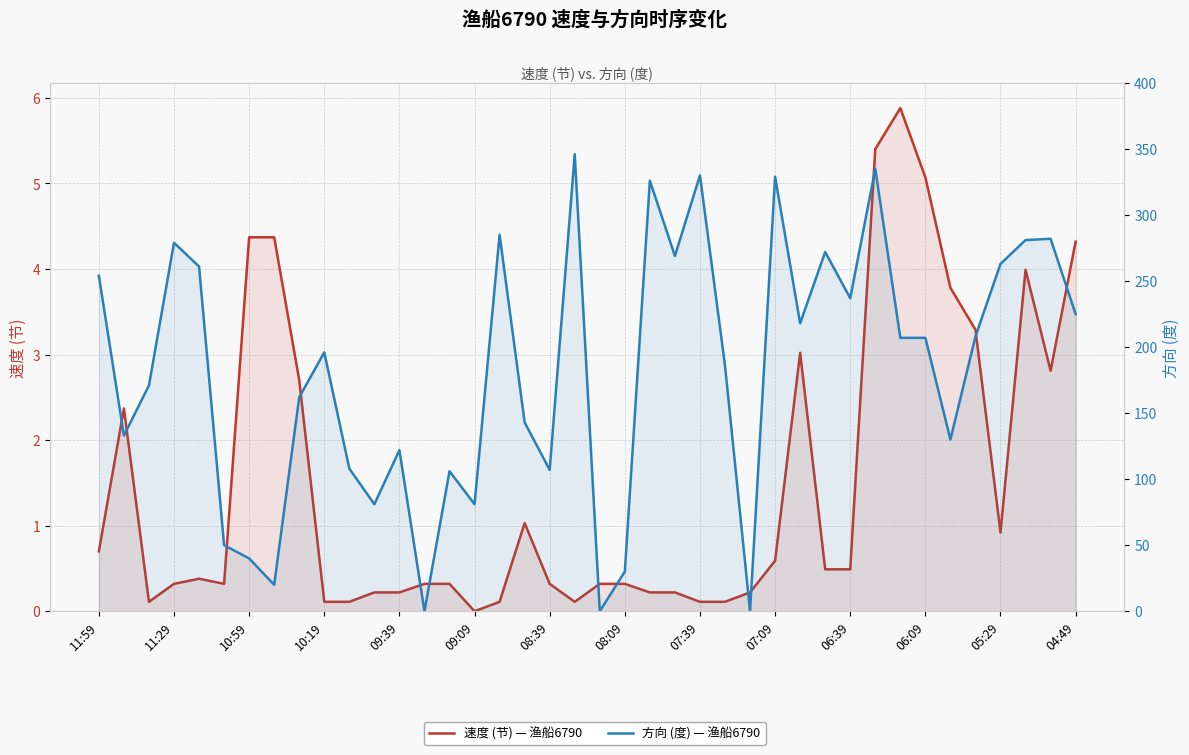

Reading right to left, extract all data points from this chart.

速度 (节) — 渔船6790: 4.3	2.8	4.0	0.9	3.3	3.8	5.1	5.9	5.4	0.5	0.5	3.0	0.6	0.2	0.1	0.1	0.2	0.2	0.3	0.3	0.1	0.3	1.0	0.1	0.0	0.3	0.3	0.2	0.2	0.1	0.1	2.7	4.4	4.4	0.3	0.4	0.3	0.1	2.4	0.7
方向 (度) — 渔船6790: 225.0	282.0	281.0	263.0	208.0	130.0	207.0	207.0	335.0	237.0	272.0	218.0	329.0	0.0	186.0	330.0	269.0	326.0	30.0	0.0	346.0	107.0	143.0	285.0	81.0	106.0	0.0	122.0	81.0	108.0	196.0	162.0	20.0	40.0	50.0	261.0	279.0	171.0	133.0	254.0